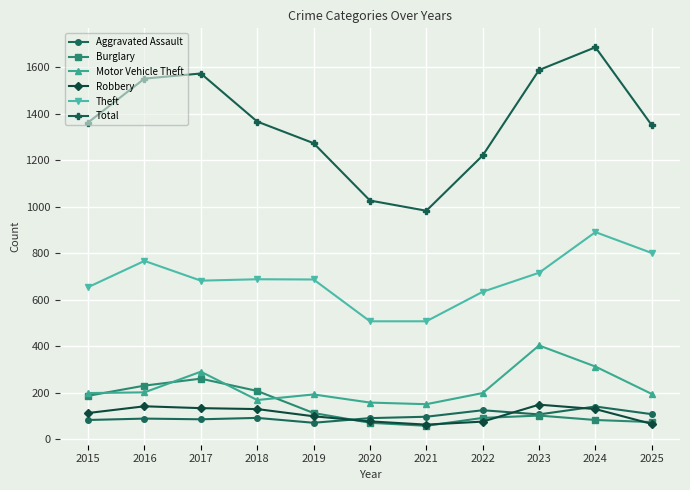

At how many categories does at least one series exceed 948?

11